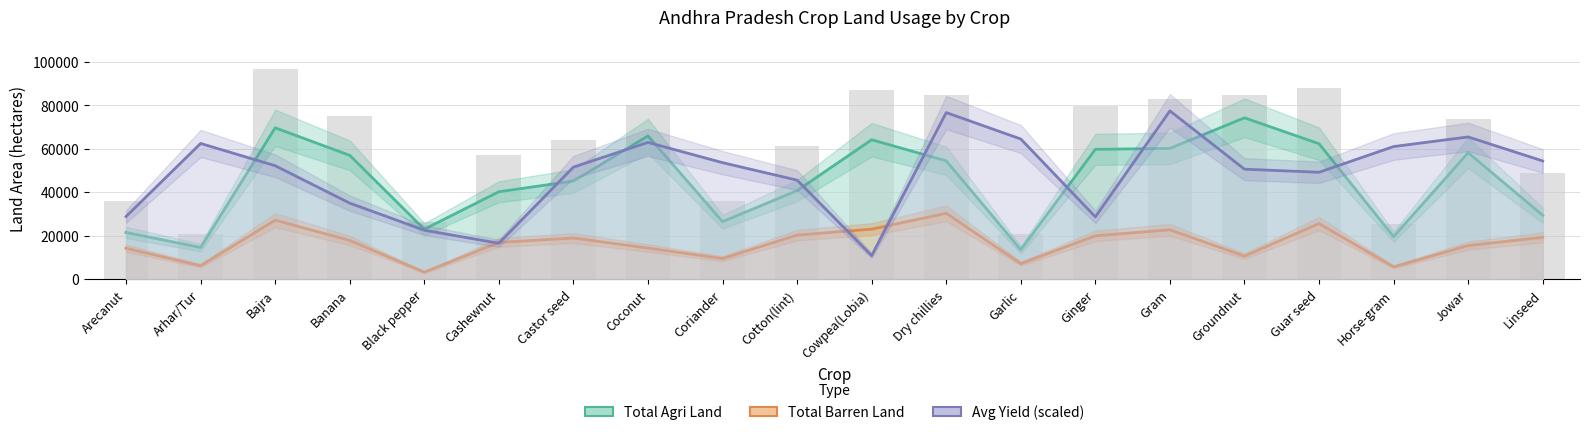

True or false: Avg Yield (scaled) has a value of 28242.0 at Coriander.

False